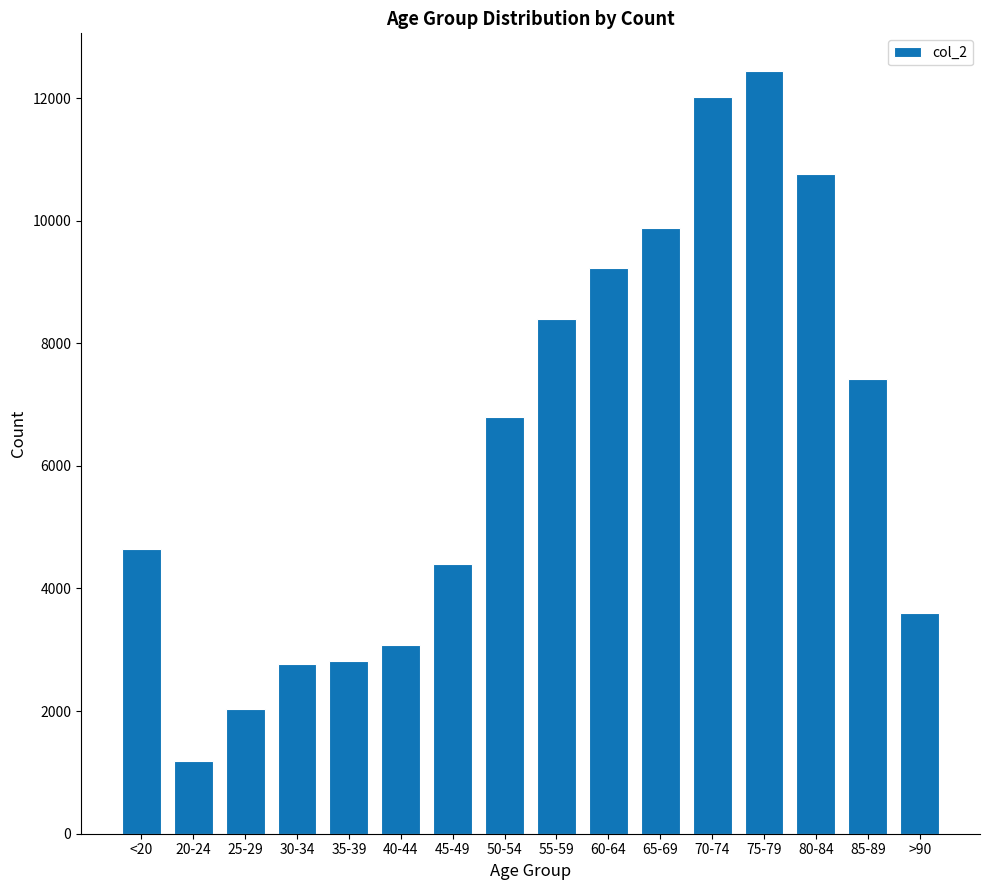

Between 30-34 and <20, which is larger?

<20